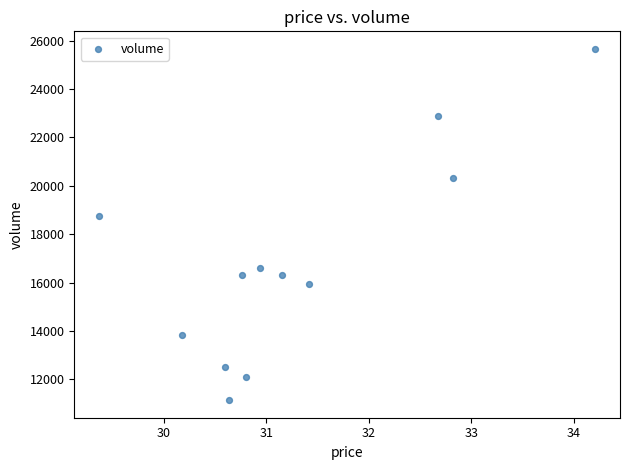

What is the average Y value?

16866